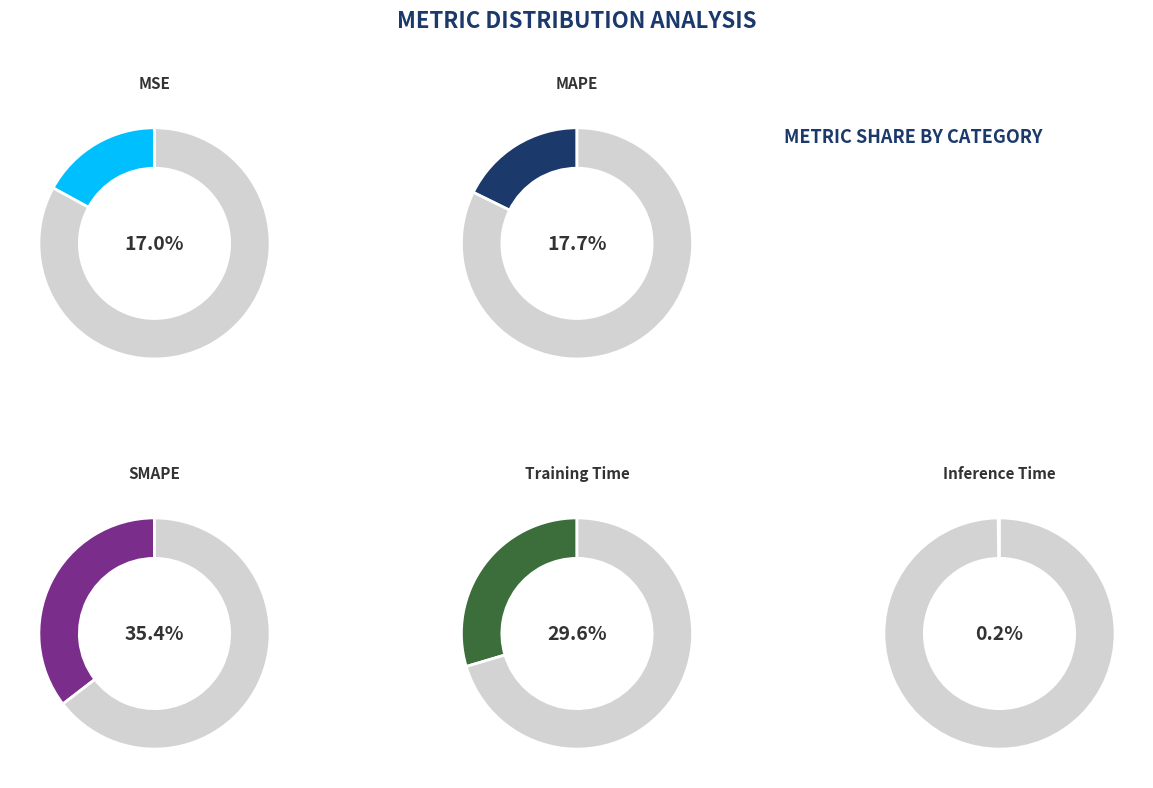

Count the number of slices in the pie.

5